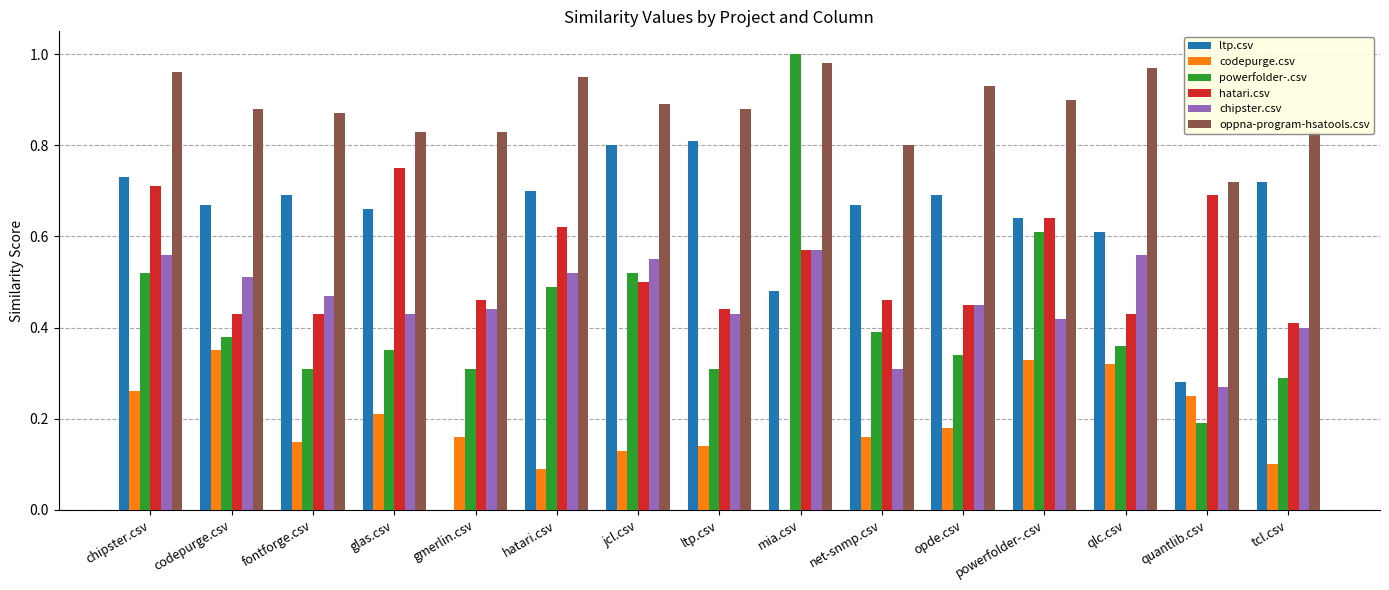

The hatari.csv series shows 0.9 at hatari.csv. True or false?

False